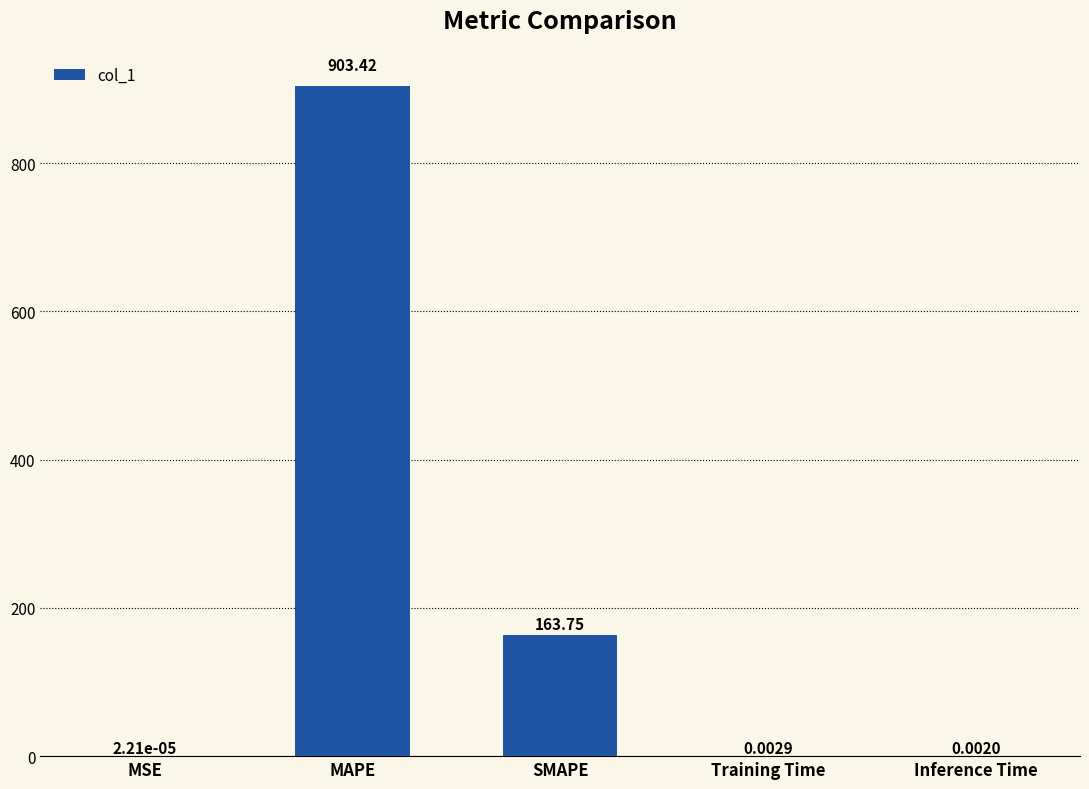

Which label corresponds to the largest value in the chart?

MAPE